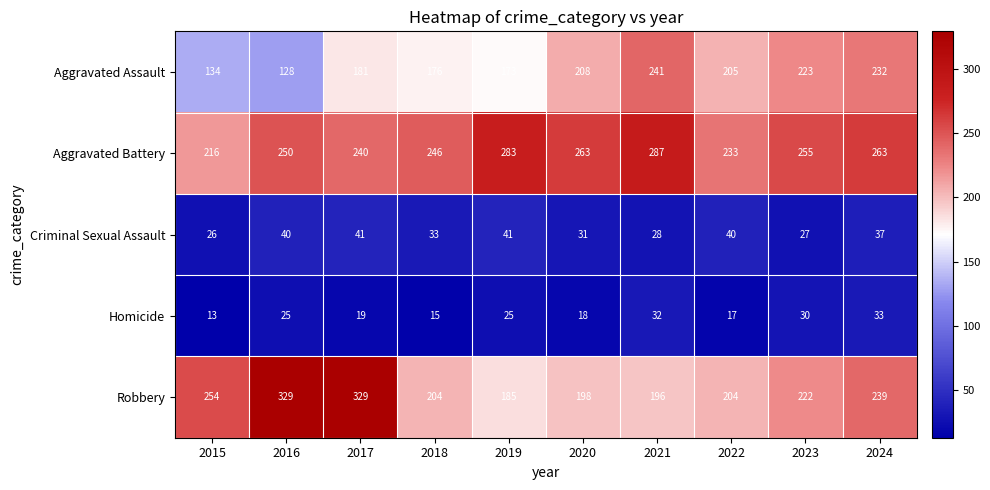

What value does the Homicide series have at 2022?

17